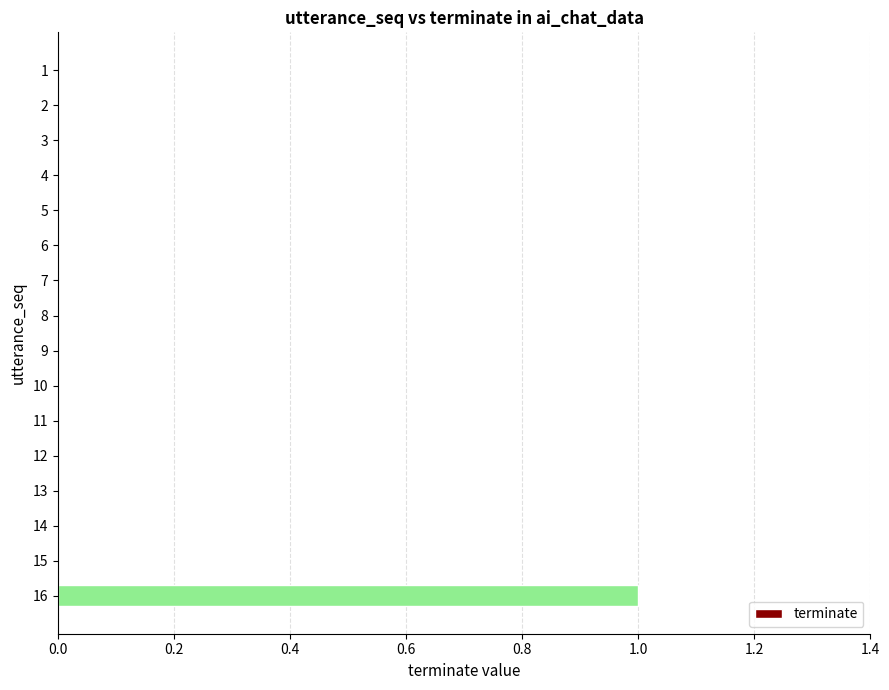

Which label corresponds to the largest value in the chart?

16